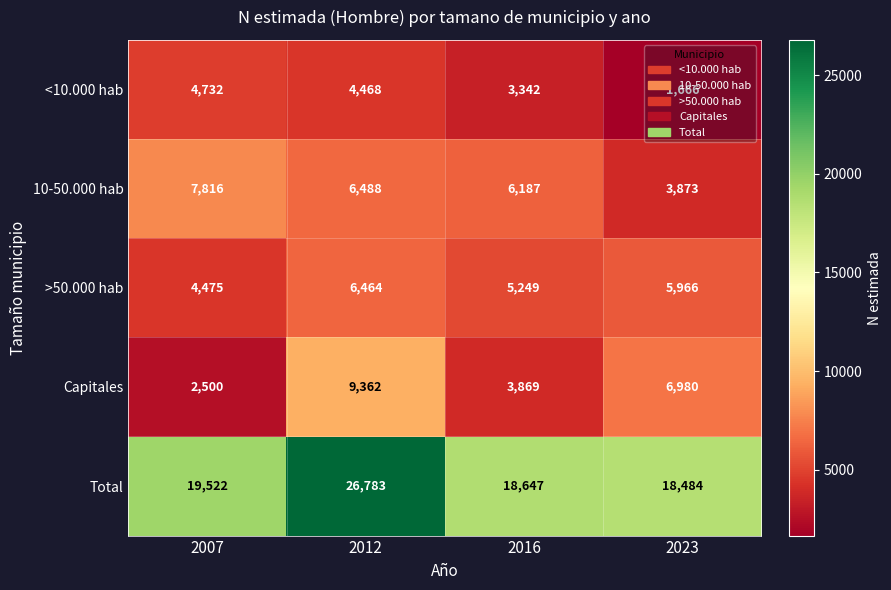

What is the smallest value displayed?

1666